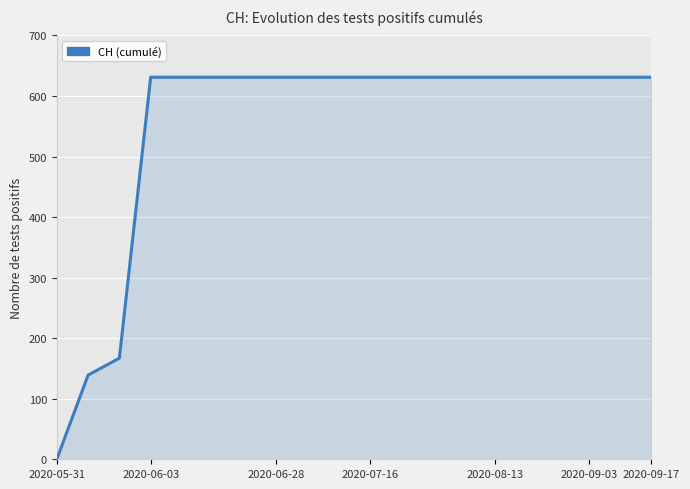

What is the difference between the maximum and minimum values?

631